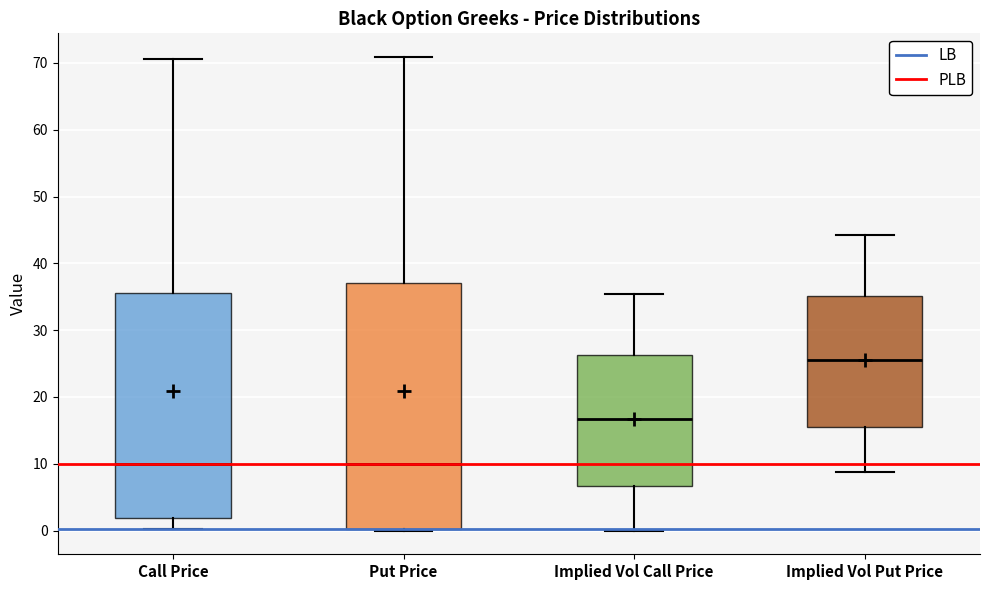

Reading left to right, read every box against the y-axis: the position of its median line, the range the box covers, and the ends of its whiskers. The values are not printed on the chart, so give them approximately, as read against the axis.

Call Price: median 10, box 2 to 36, whiskers 0 to 71
Put Price: median 10, box 0 to 37, whiskers 0 to 71
Implied Vol Call Price: median 17, box 7 to 26, whiskers 0 to 35
Implied Vol Put Price: median 25, box 16 to 35, whiskers 9 to 44